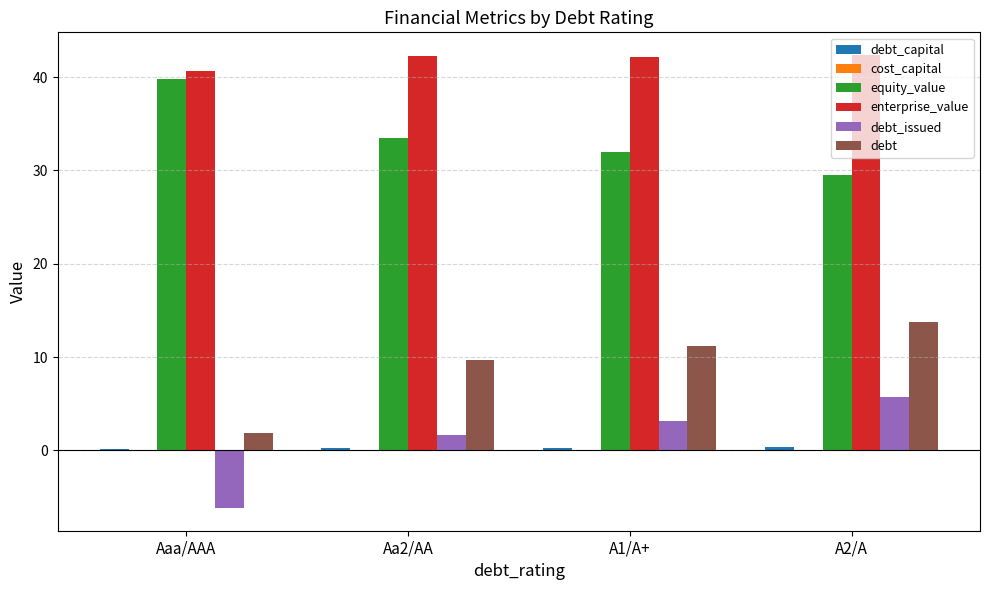

Is it true that equity_value equals 33.5 at Aa2/AA?

True